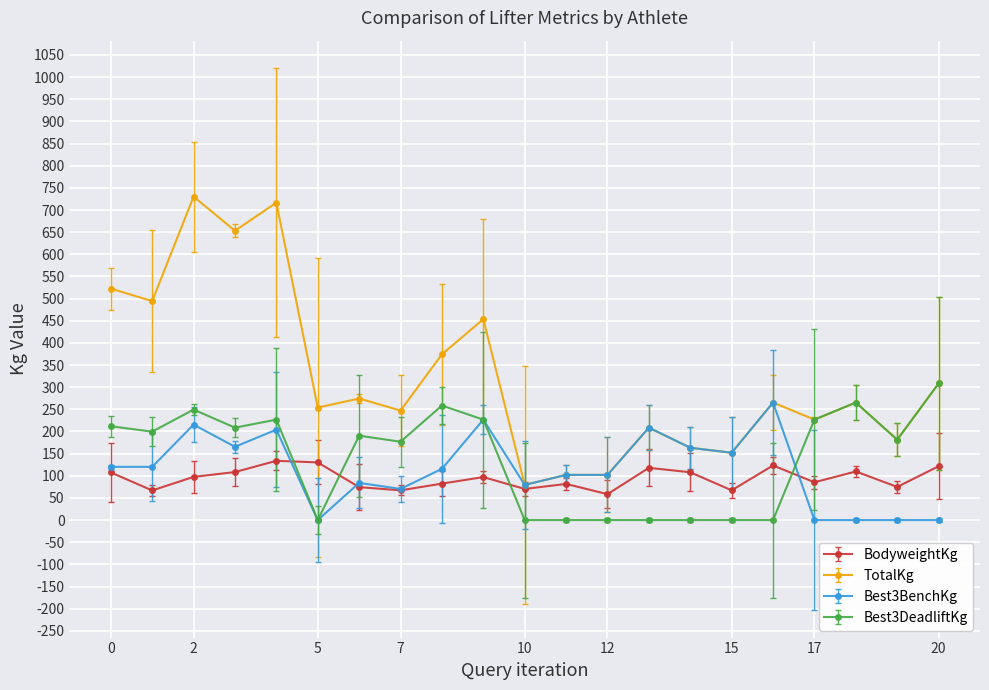

Which series has the largest range (max minus min)?

TotalKg